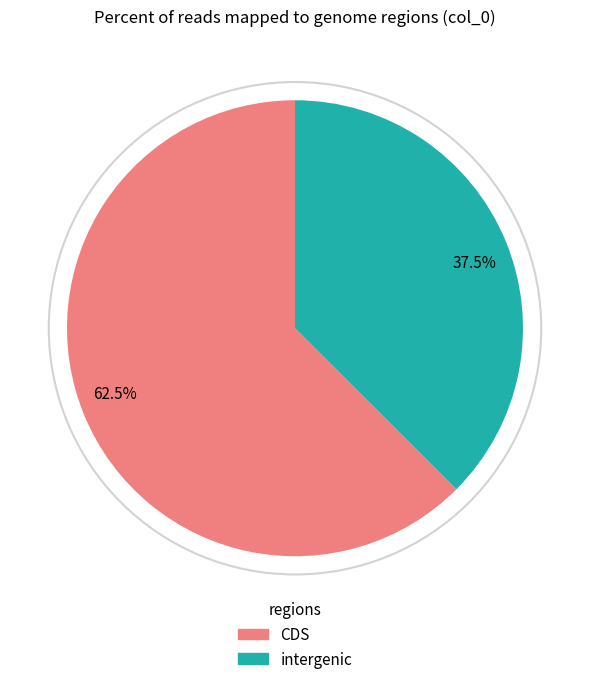

Rank the categories by value from highest to lowest.

62.5%, 37.5%